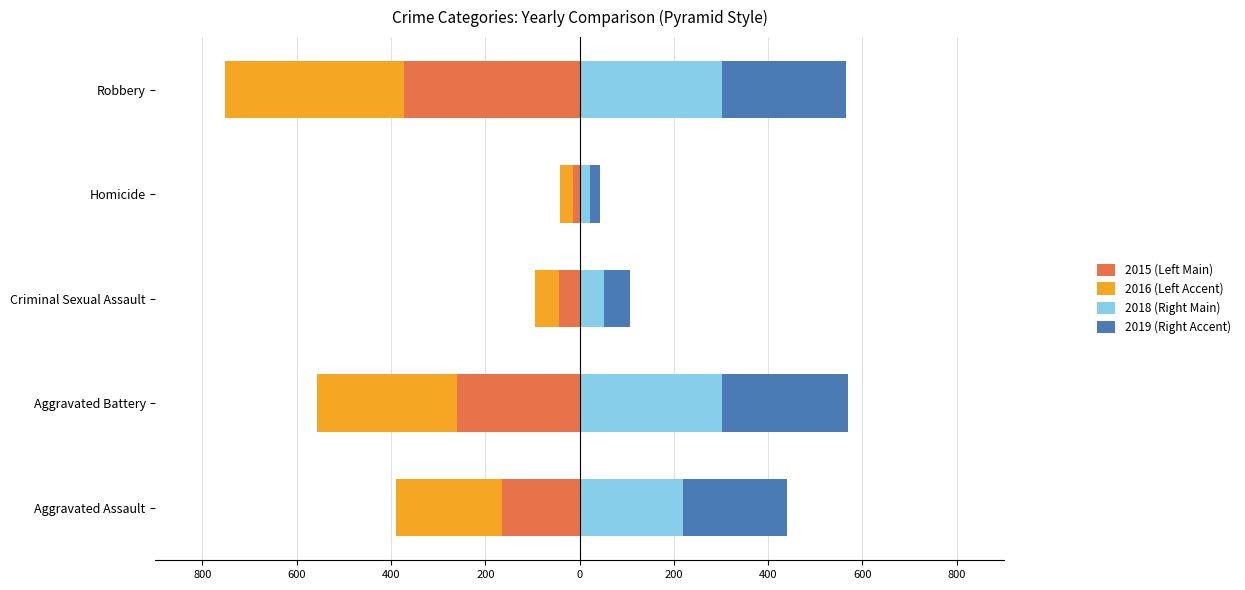

What is the sum of all 2019 (Right Accent) values?

826